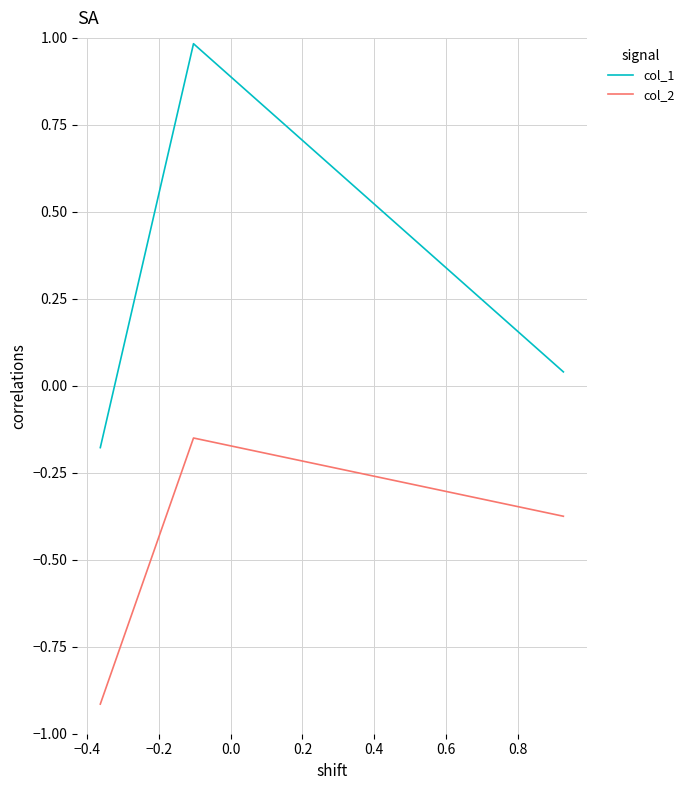

How many series are shown in this chart?

2